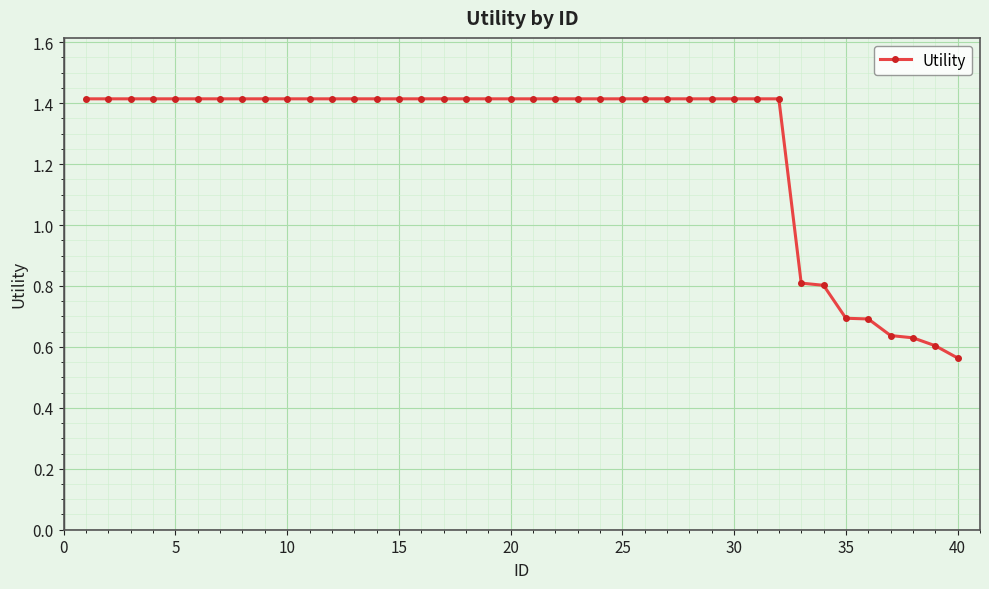

What is the maximum value shown in the chart?

1.4